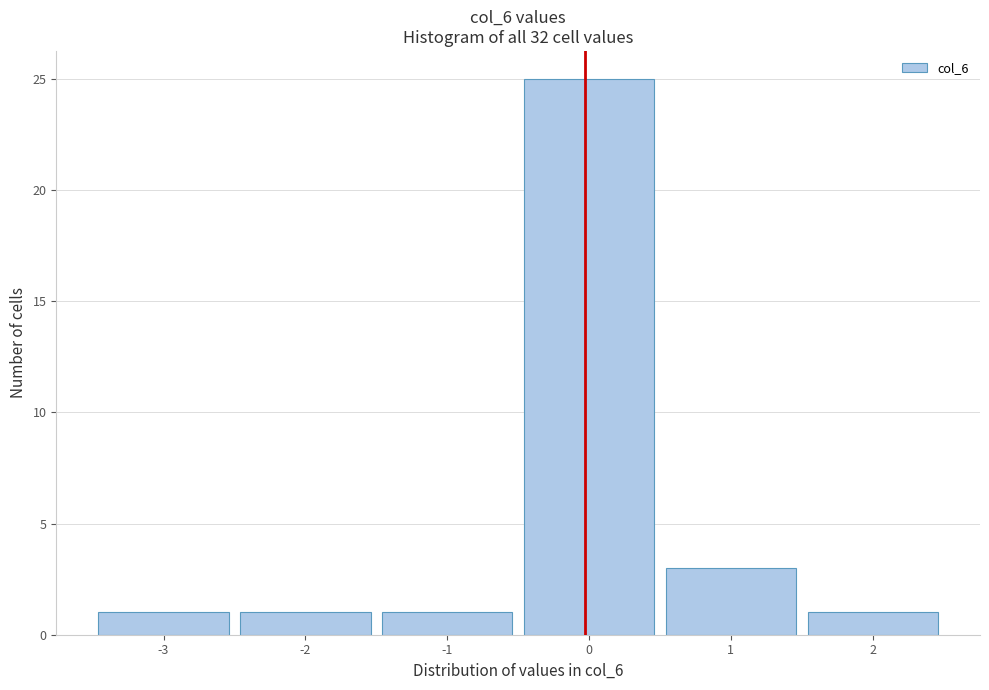

How tall is the bar that spans -1.5 to -0.5 on the x-axis? The values are not printed on the chart, so give them approximately, as read against the axis.

1